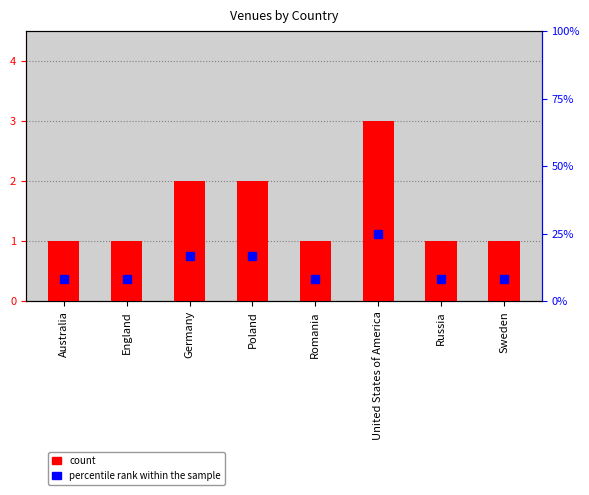

Does the chart contain stacked bars?

No